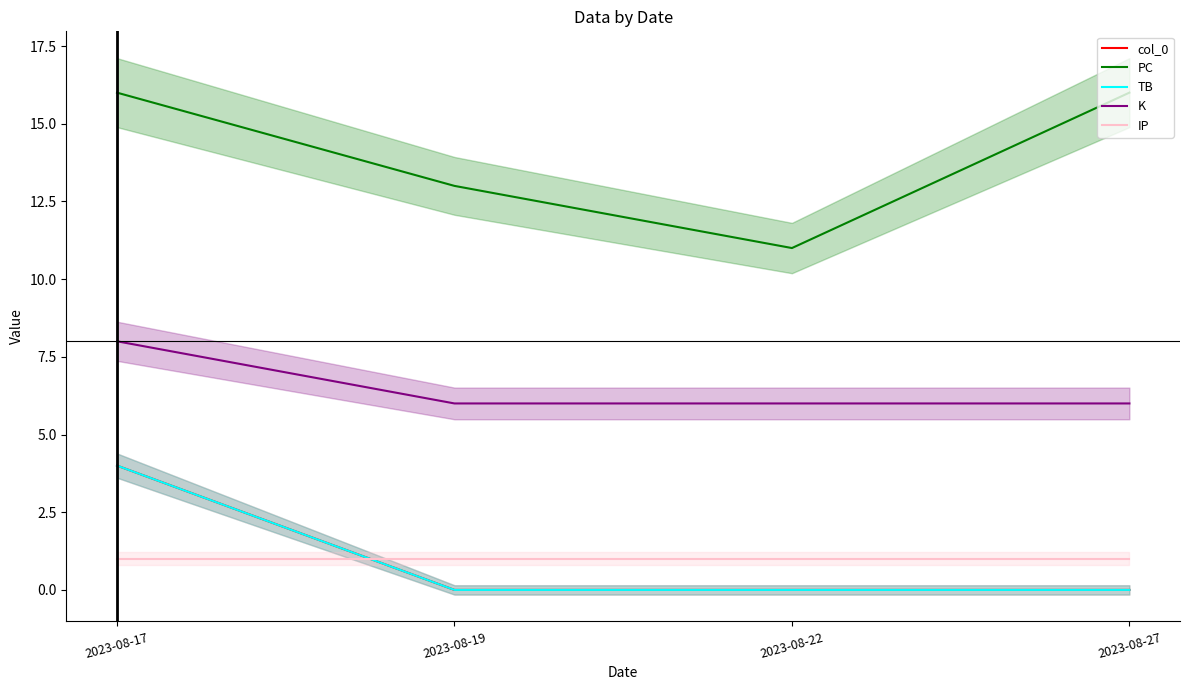

What is the average value of the PC series?

14